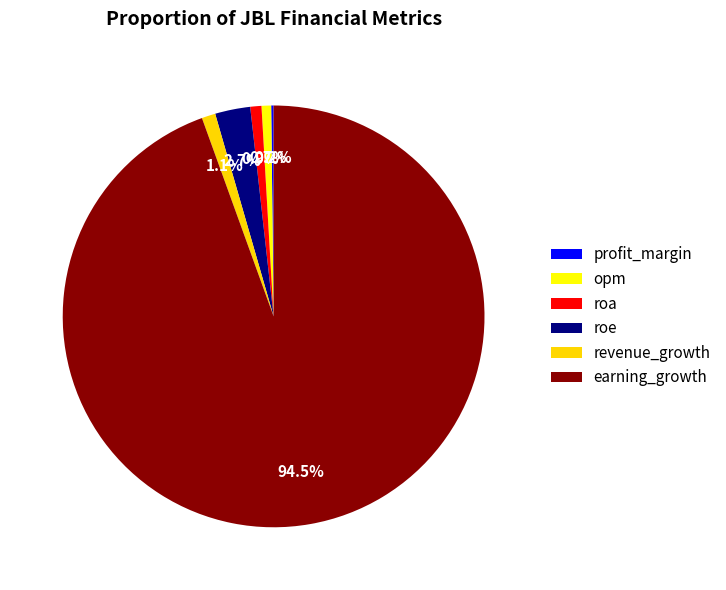

Approximately how many times larger is the value at roa compared to revenue_growth?

0.8